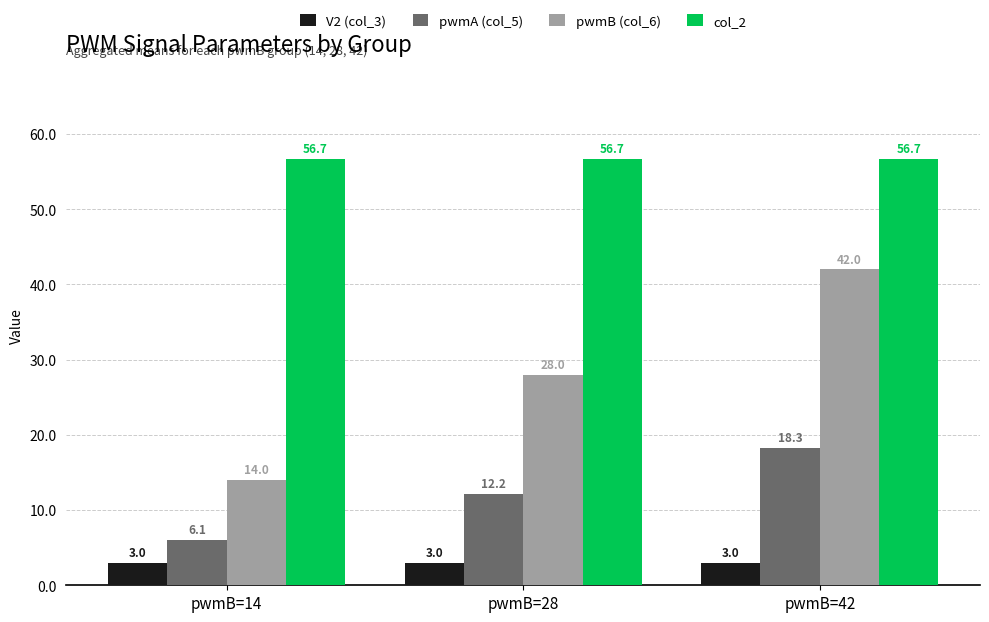

Rank the categories by pwmA (col_5) value from lowest to highest.

pwmB=14, pwmB=28, pwmB=42